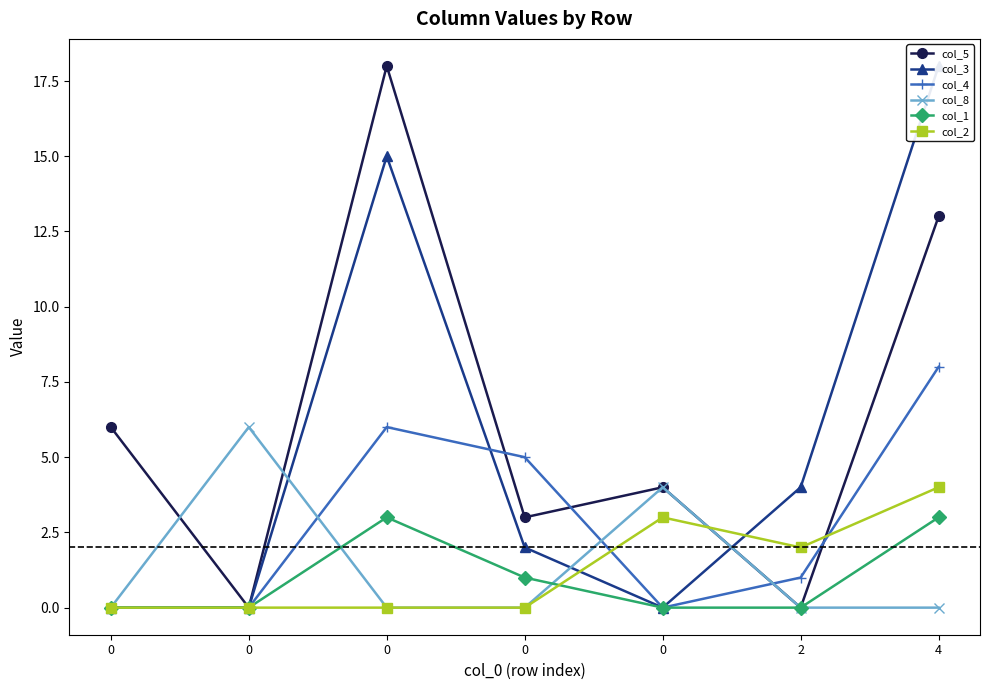

In col_5, how many points are lower than both neighbors (excluding endpoints)?

3